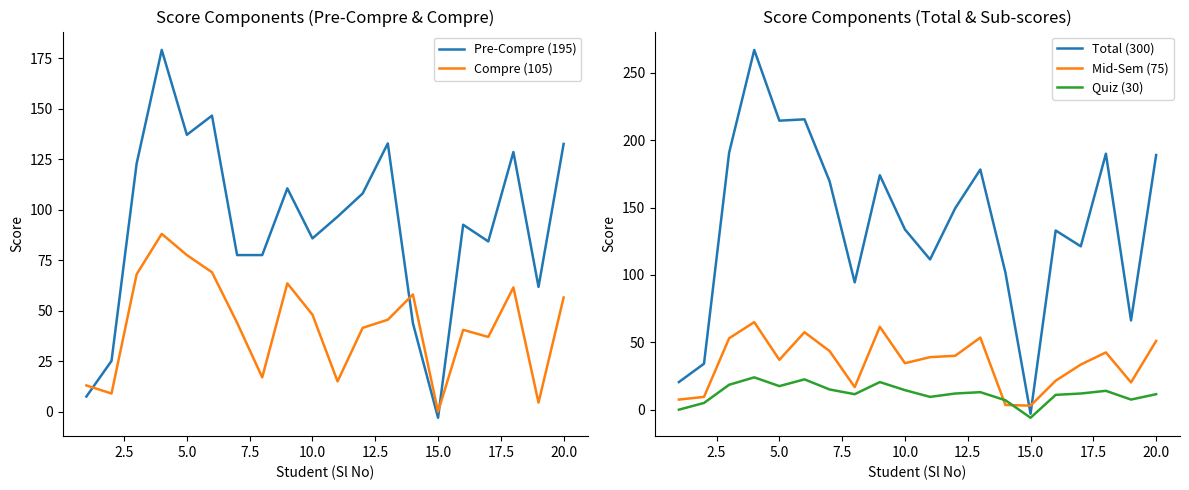

How many lines are shown in the chart?

5